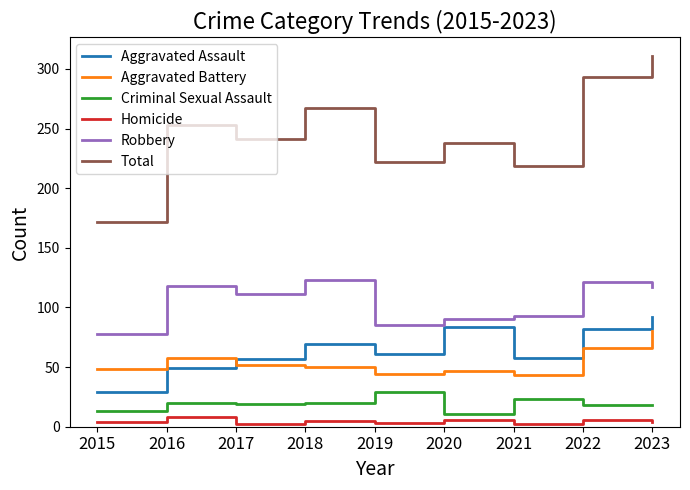

How many categories are shown in the chart?

9